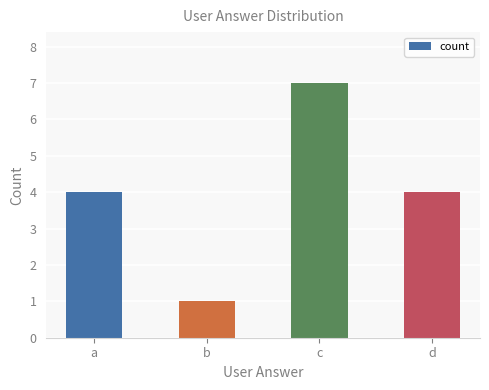

At which category does the chart reach its minimum across all series?

b